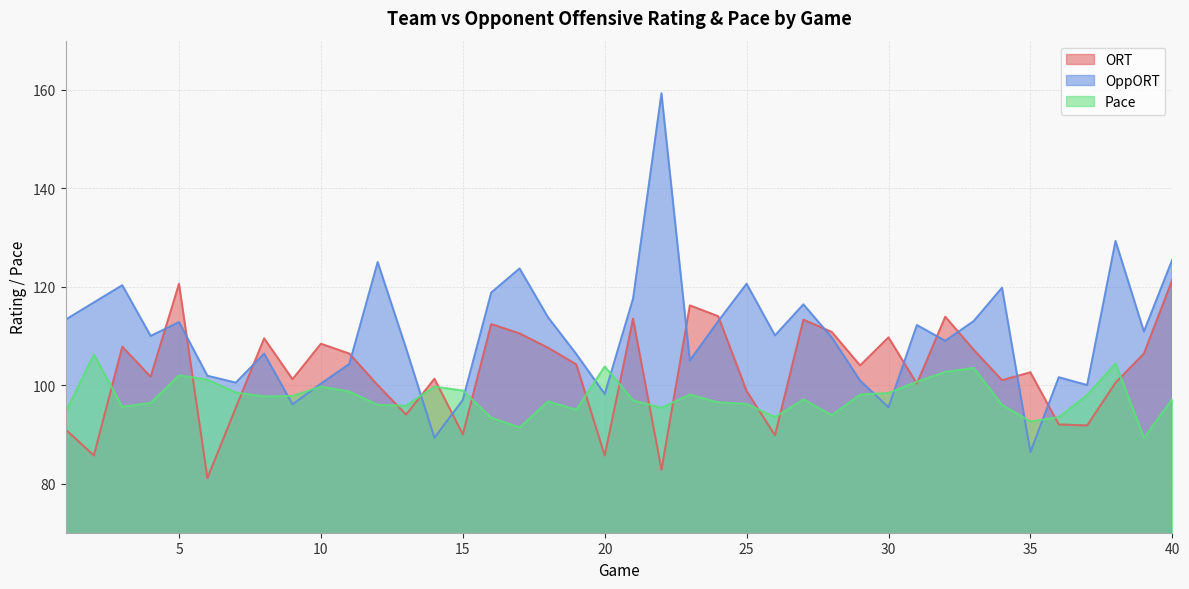

Which series has the largest total across all categories?

OppORT